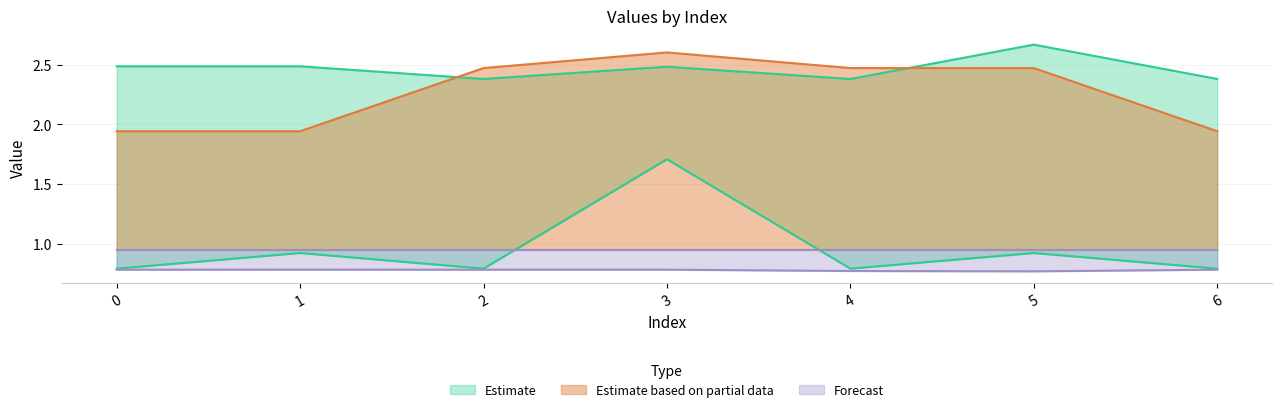

At which category does col_2 reach its first local peak?

1